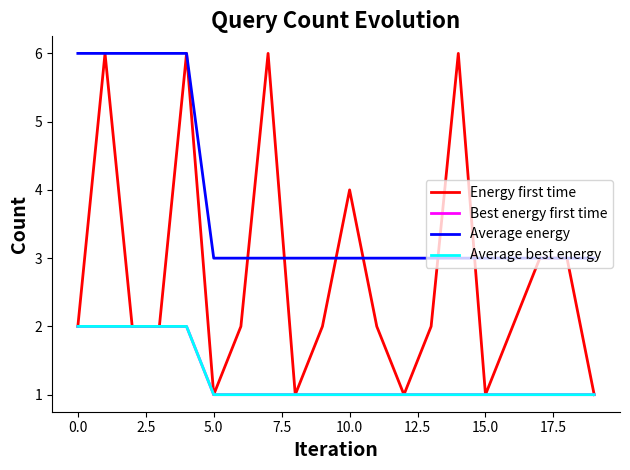

True or false: Best energy first time and Average best energy intersect in this chart.

False